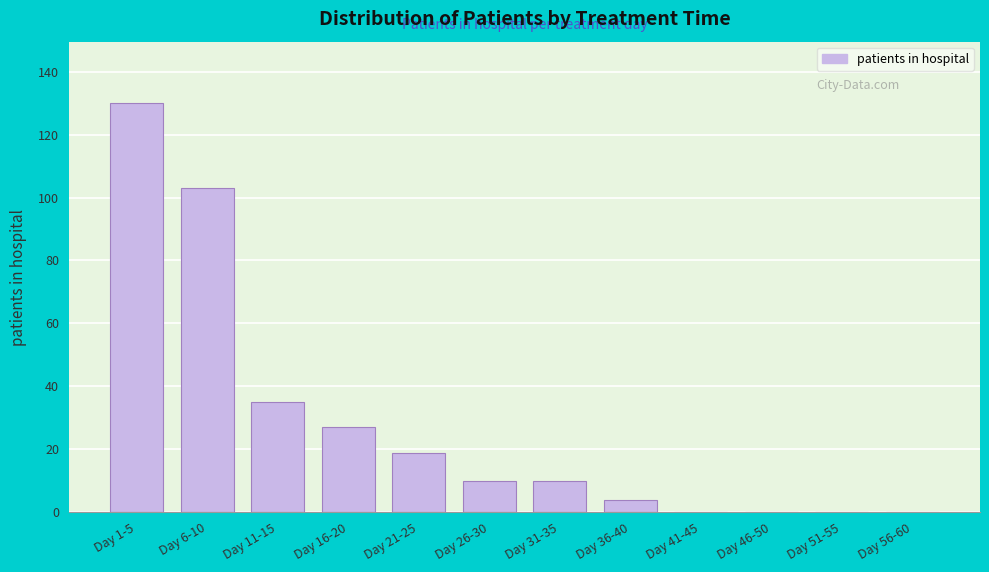

Reading left to right, extract all data points from this chart.

Day 1-5=130	Day 6-10=103	Day 11-15=35	Day 16-20=27	Day 21-25=19	Day 26-30=10	Day 31-35=10	Day 36-40=4	Day 41-45=0	Day 46-50=0	Day 51-55=0	Day 56-60=0